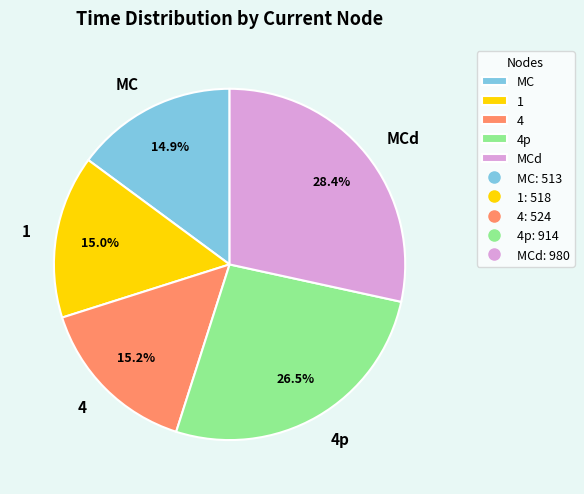

Is the sum of 4p and 1 greater than half?

No